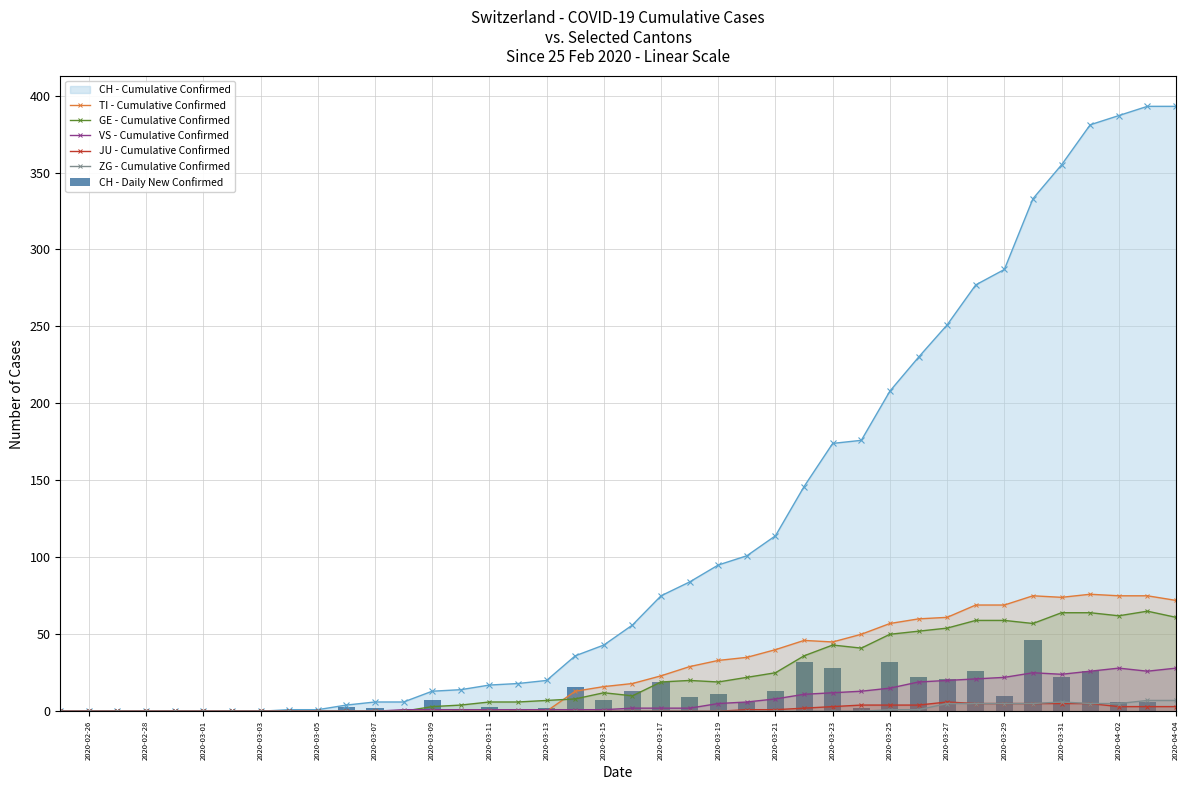

Is it true that JU - Cumulative Confirmed equals 0 at 2020-02-26?

True